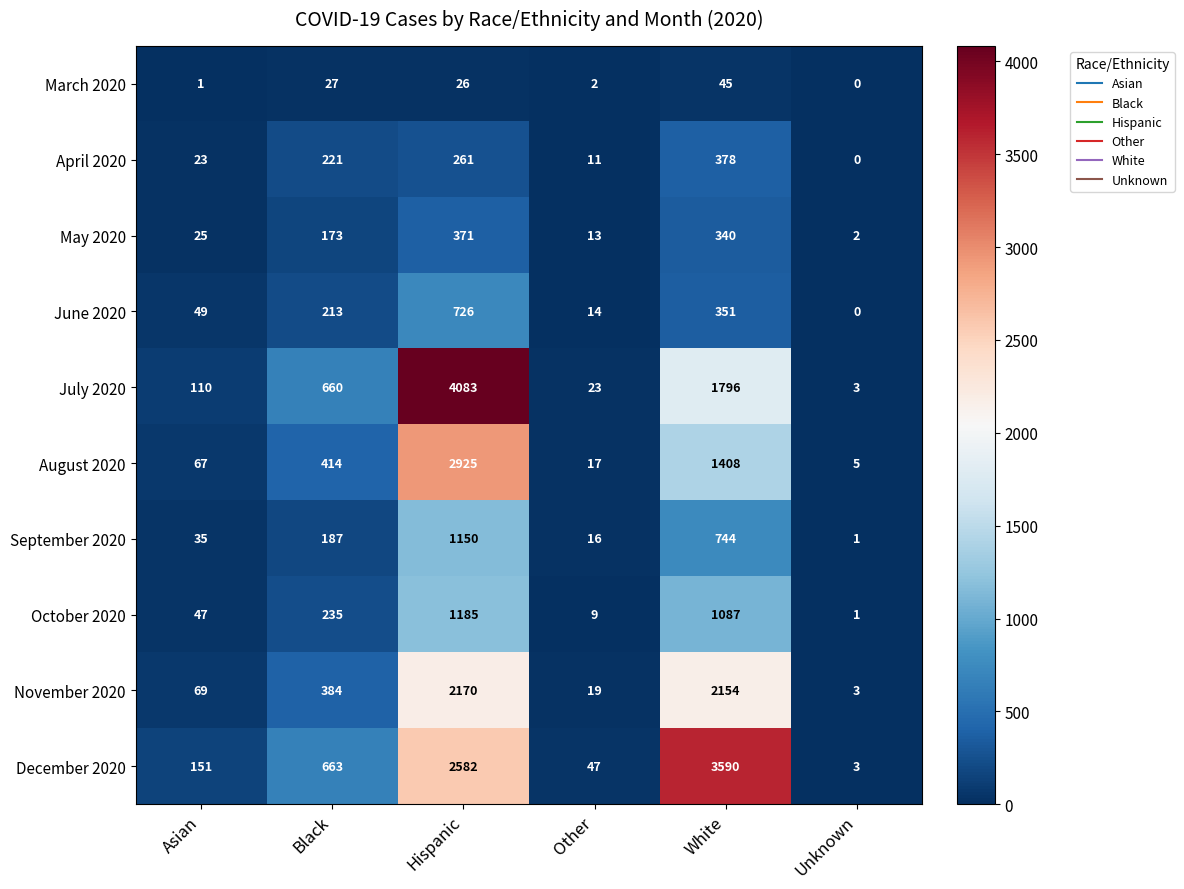

What is the difference between the June 2020 values at Asian and Other?

35